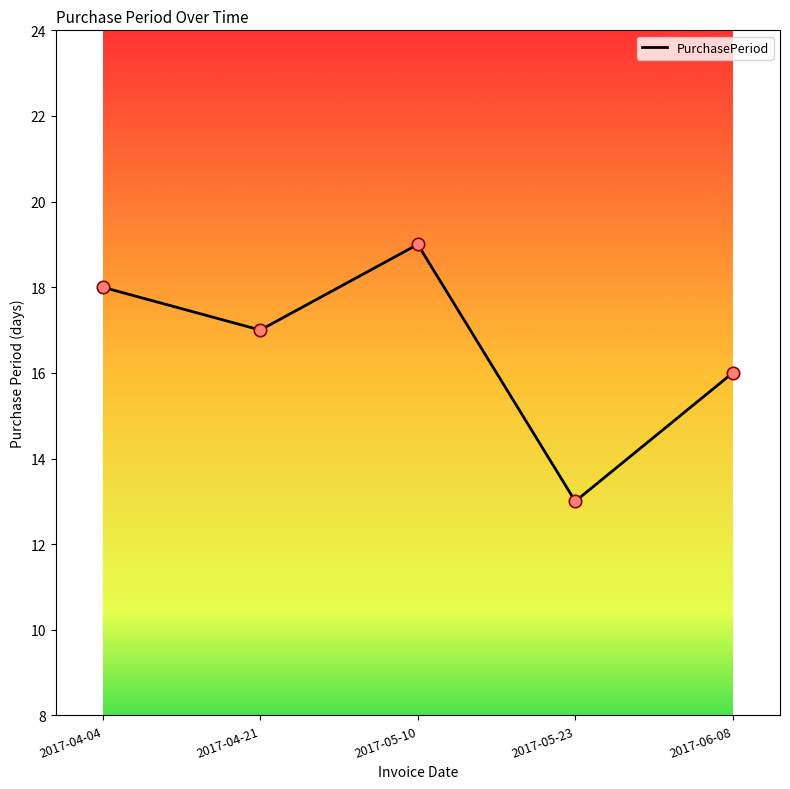

Which has a higher value, 2017-05-23 or 2017-05-10?

2017-05-10